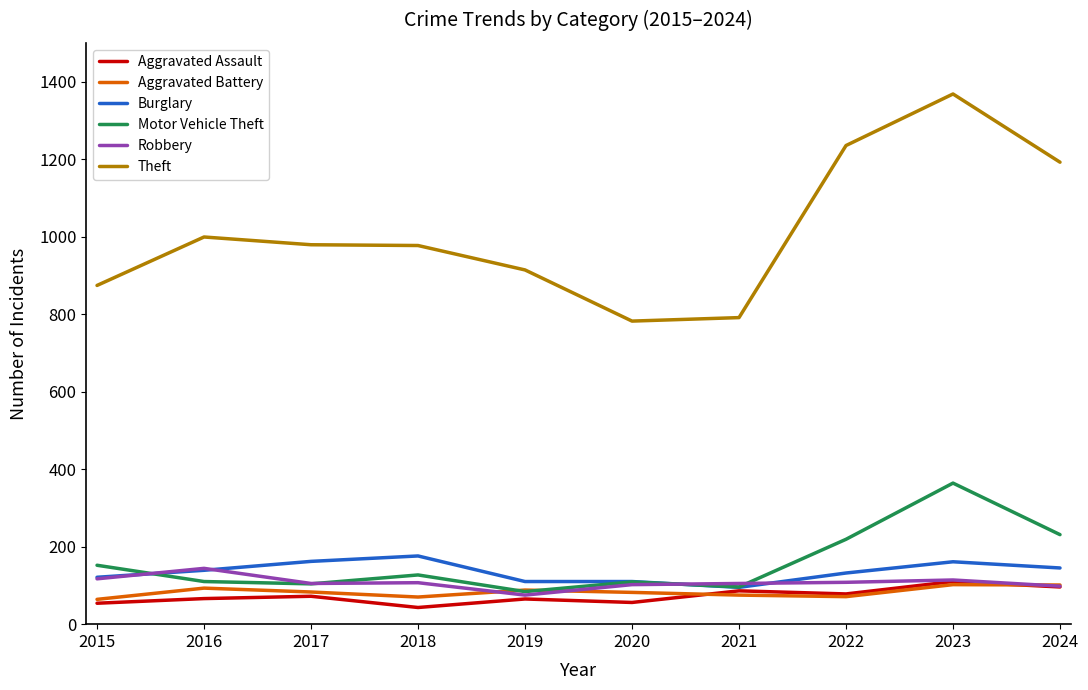

What is the total value across all series at 2015?

1382